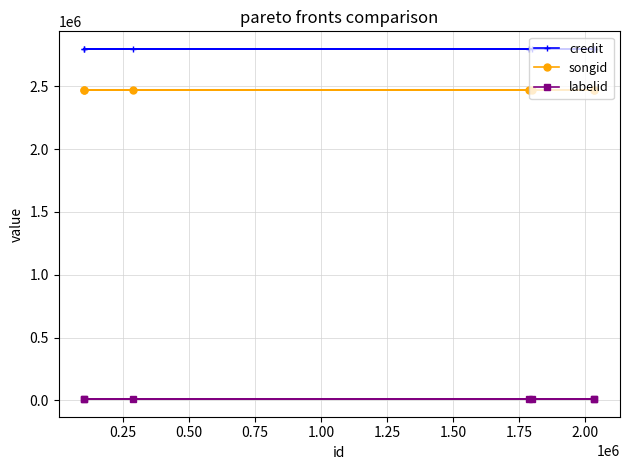

How many lines are shown in the chart?

3